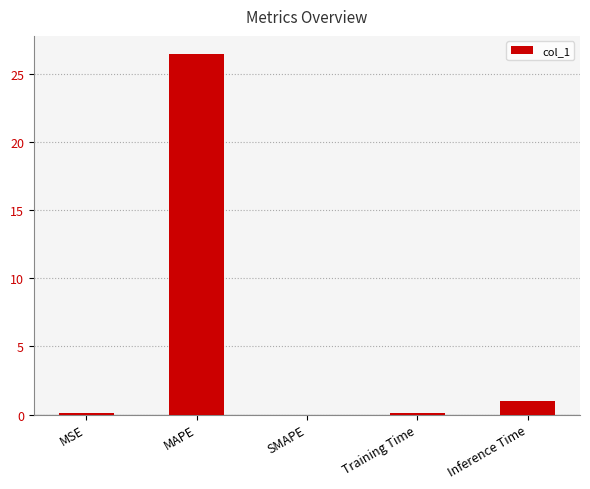

At which label is the value closest to 13?

Inference Time